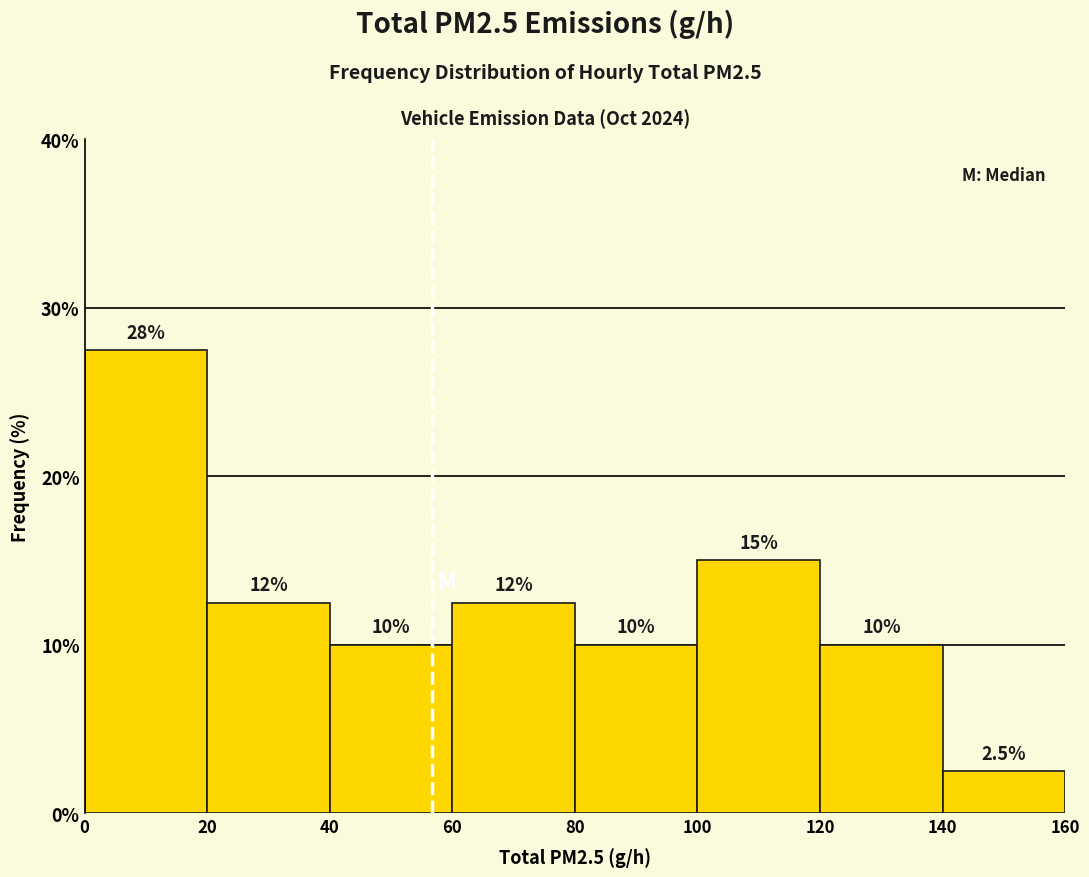

Which range on the x-axis has the tallest bar?

0 to 20